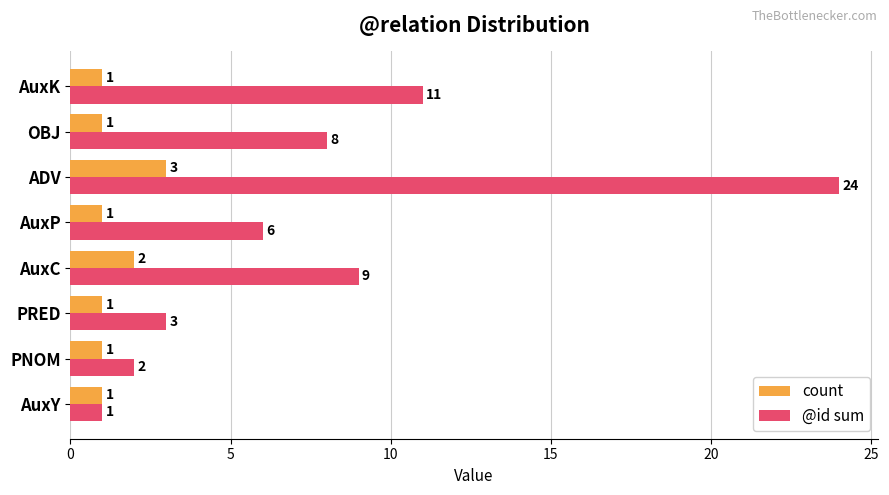

The @id sum series shows 10 at AuxP. True or false?

False